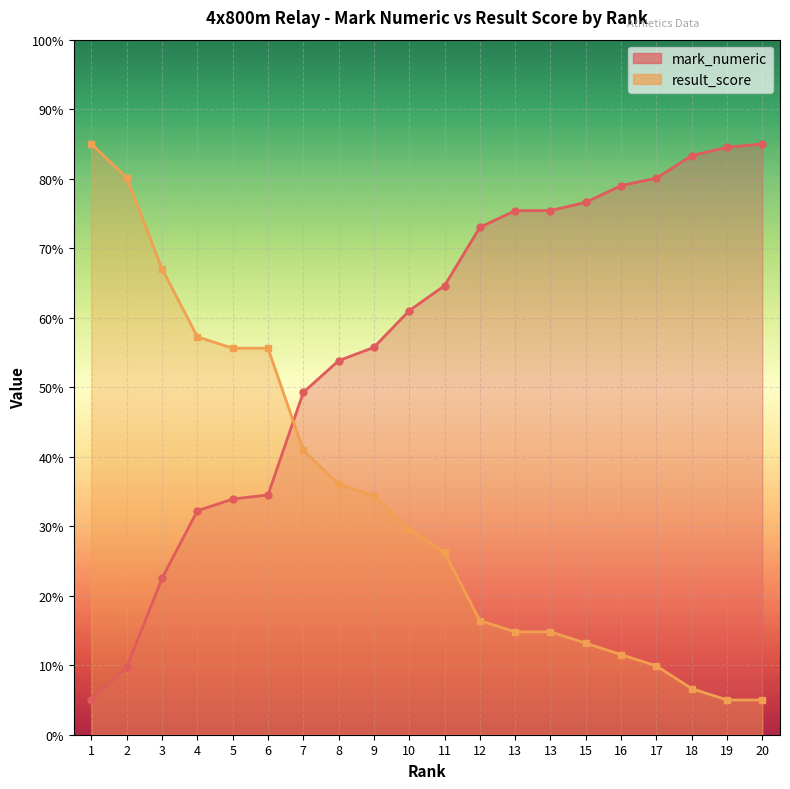

Reading left to right, what are all the values shown in this chart?

mark_numeric: 1=5.0	2=9.7	3=22.5	4=32.2	5=33.9	6=34.5	7=49.3	8=53.8	9=55.7	10=61.0	11=64.6	12=73.0	13=75.4	13=75.4	15=76.6	16=79.0	17=80.1	18=83.3	19=84.5	20=85.0
result_score: 1=85.0	2=80.1	3=67.0	4=57.2	5=55.6	6=55.6	7=40.9	8=36.0	9=34.4	10=29.5	11=26.2	12=16.4	13=14.8	13=14.8	15=13.2	16=11.5	17=9.9	18=6.6	19=5.0	20=5.0